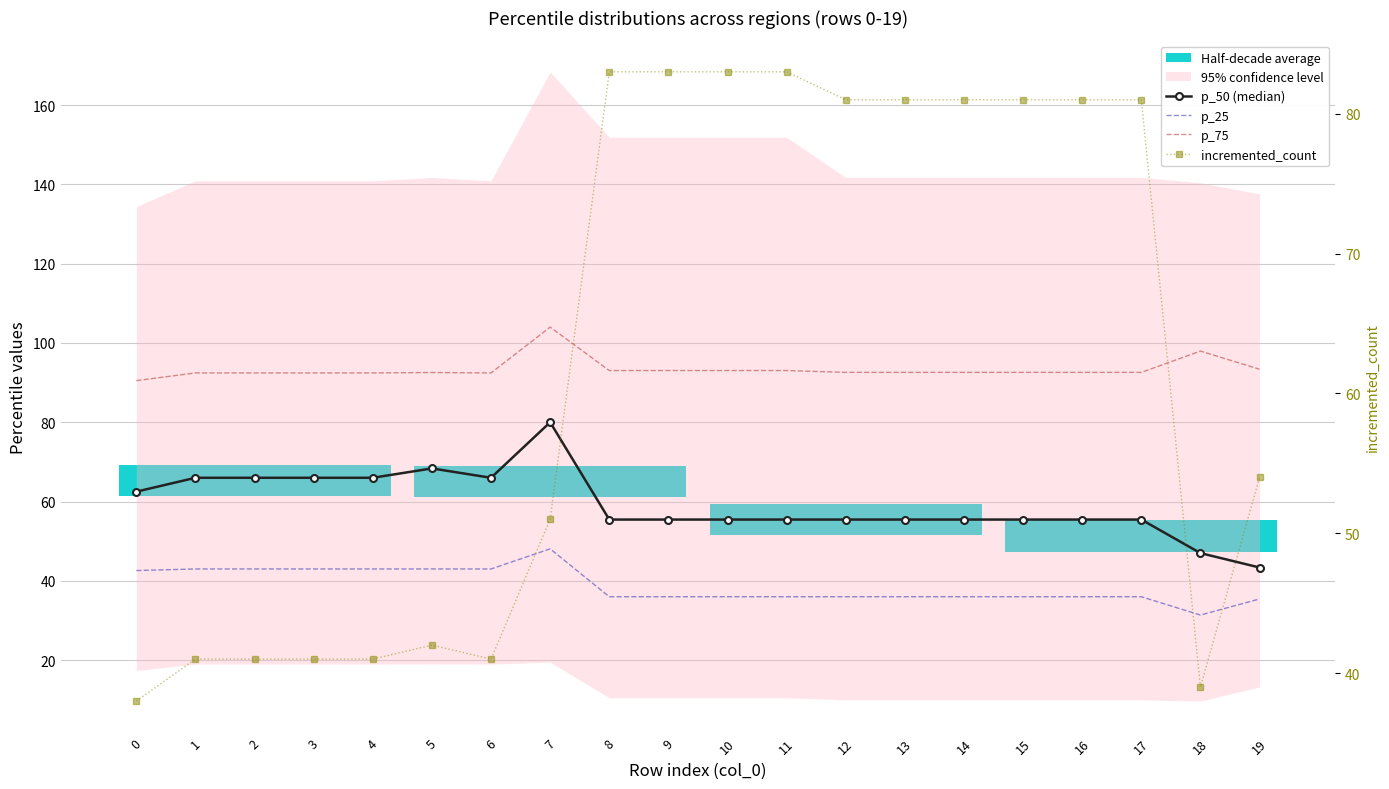

How many data points in p_75 are less than 92?

1